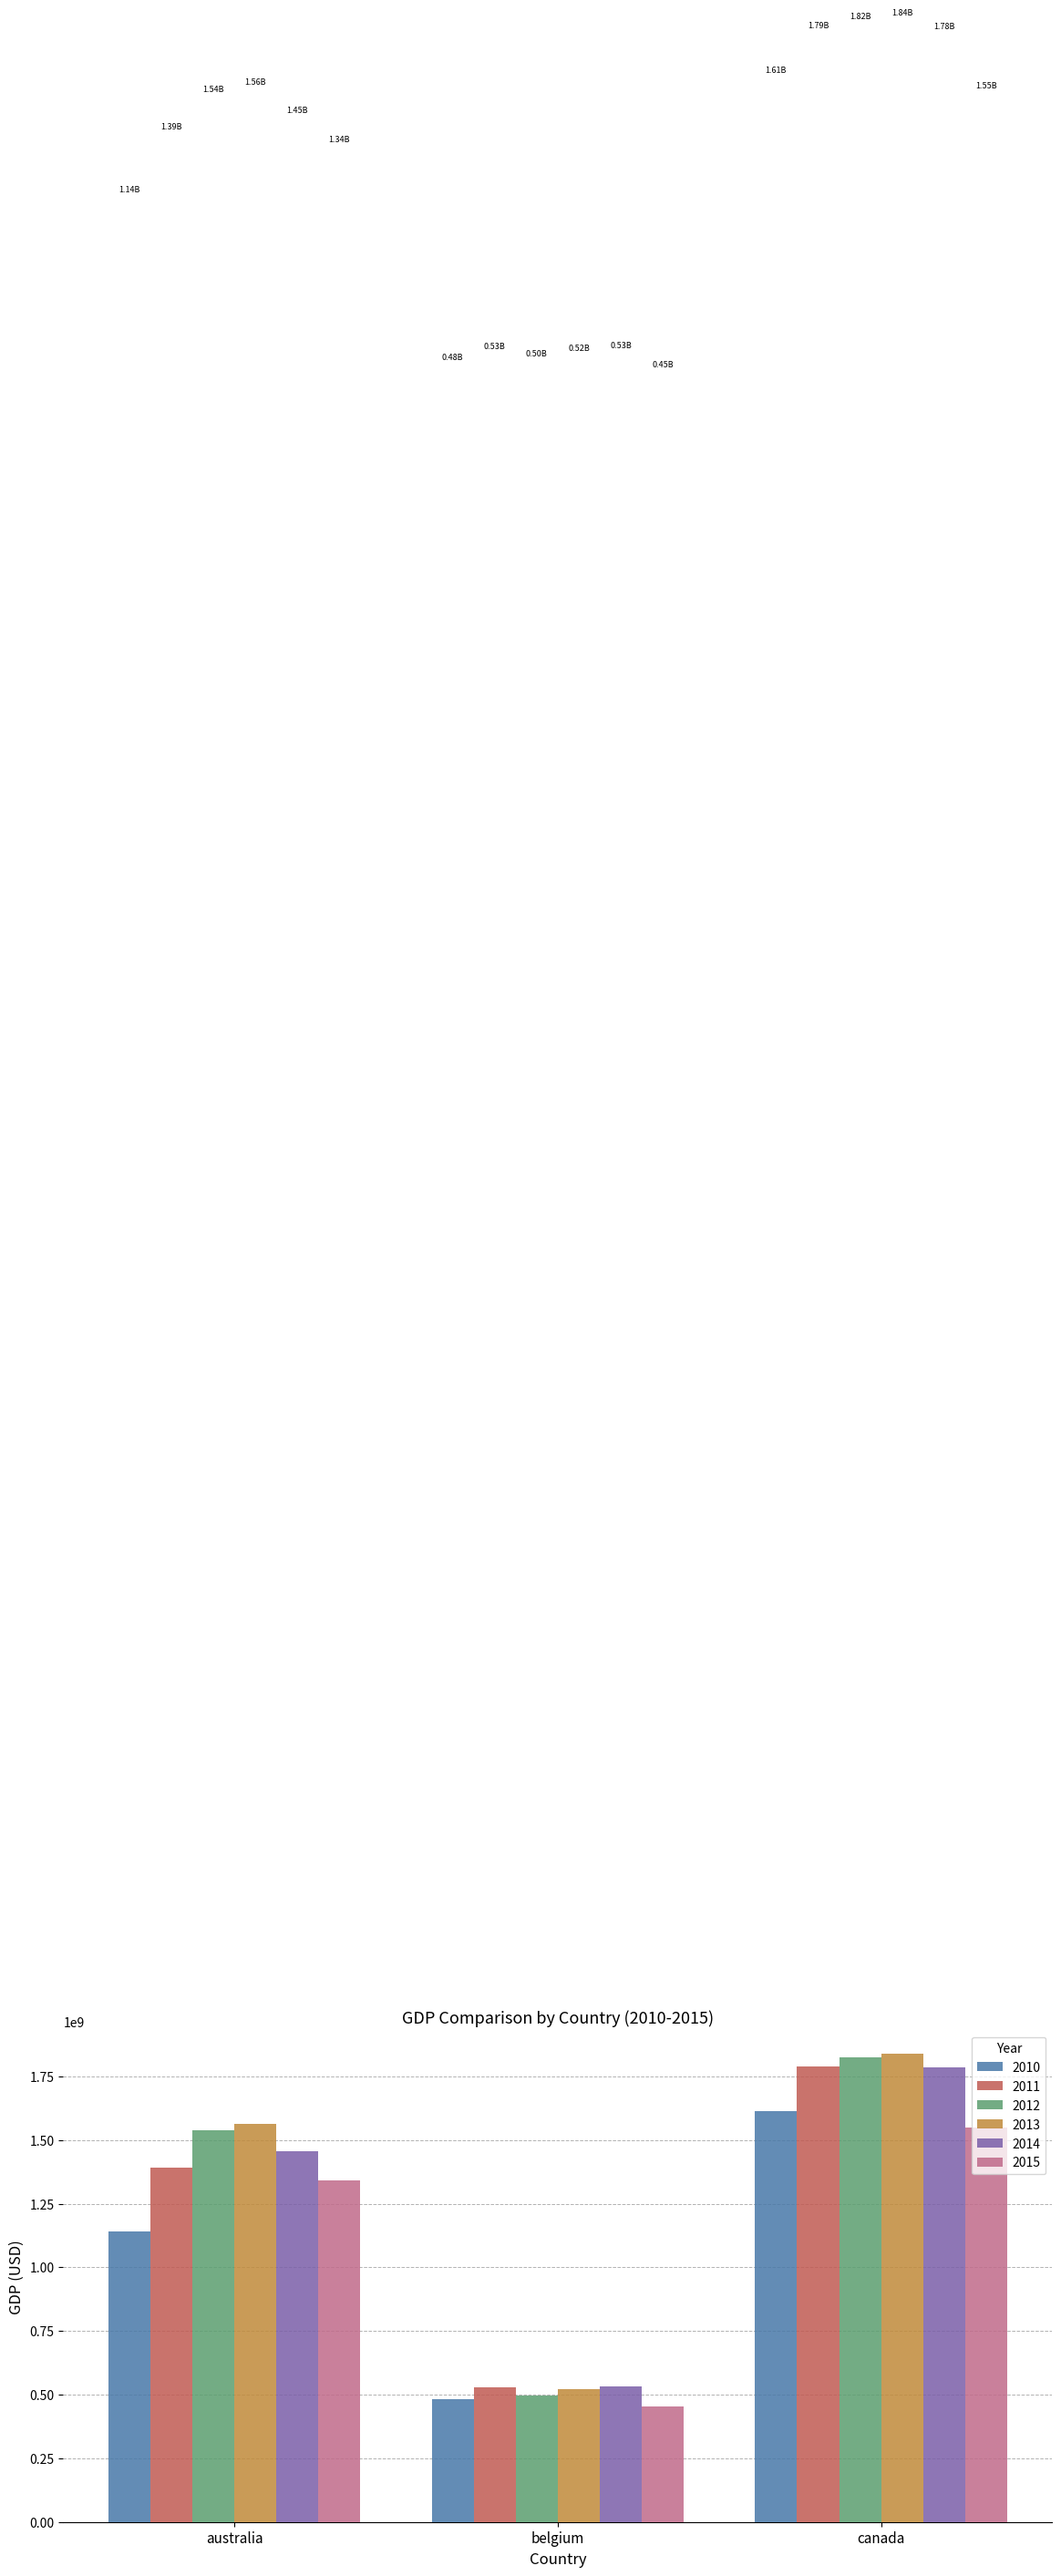

What is the label of the 3rd bar from the left?

canada